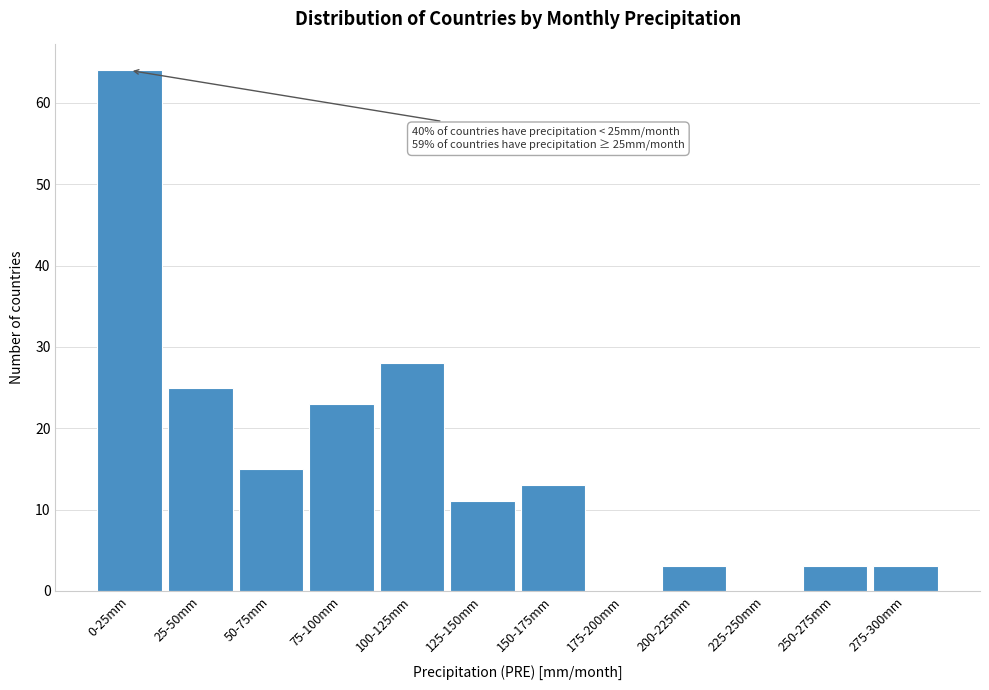

Reading left to right, extract all data points from this chart.

0-25mm=64	25-50mm=25	50-75mm=15	75-100mm=23	100-125mm=28	125-150mm=11	150-175mm=13	175-200mm=0	200-225mm=3	225-250mm=0	250-275mm=3	275-300mm=3